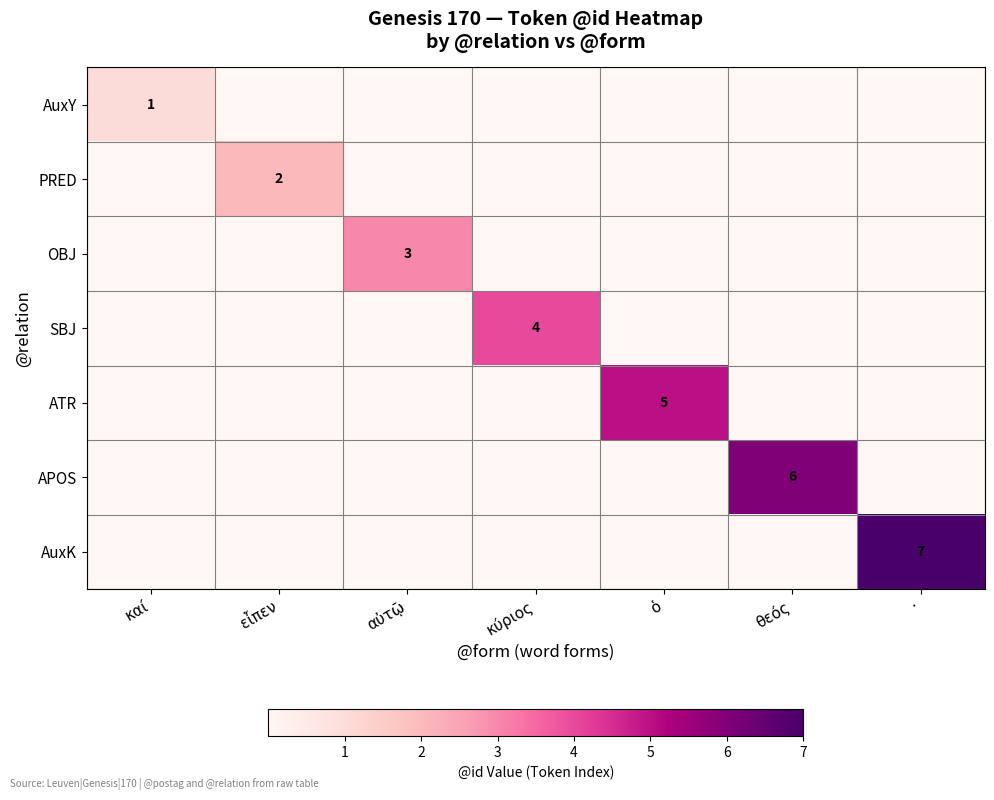

The PRED series shows 1 at εἶπεν. True or false?

False